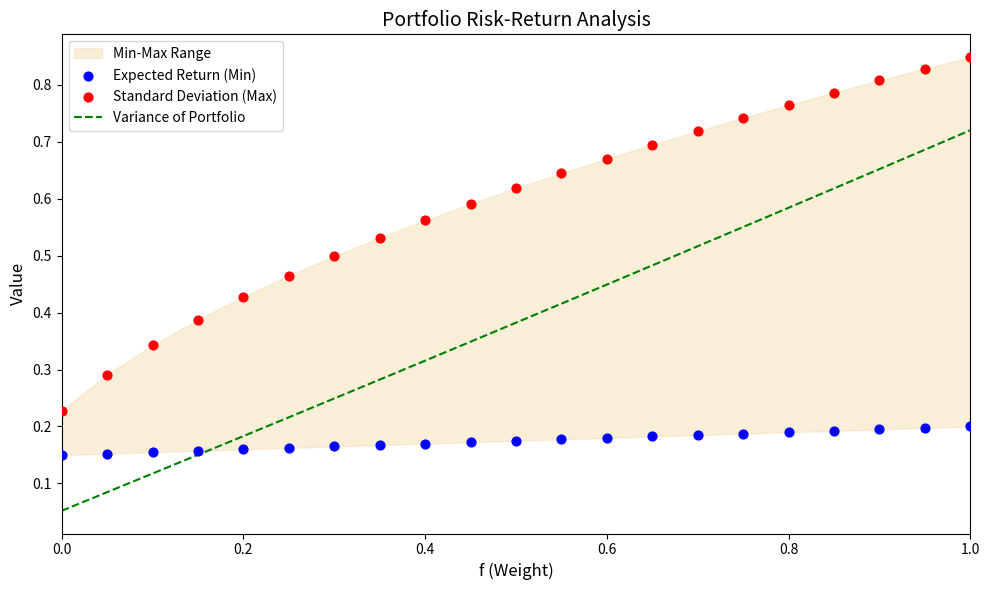

At how many categories does at least one series exceed 0?

21